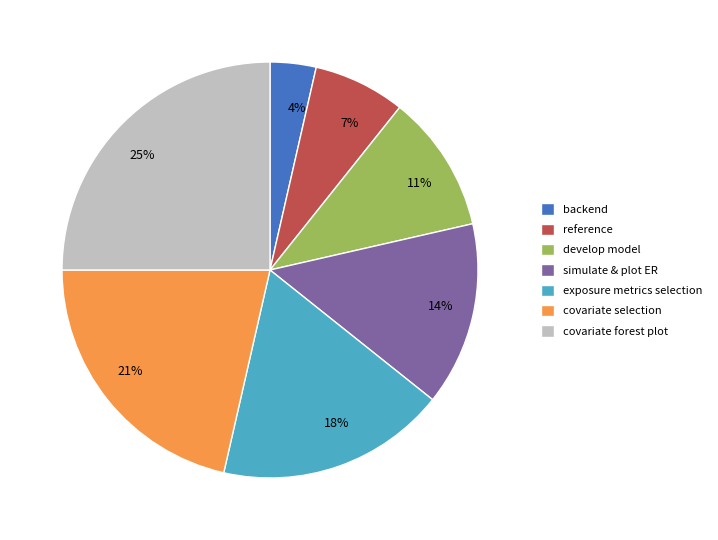

How many slices are in this pie chart?

7